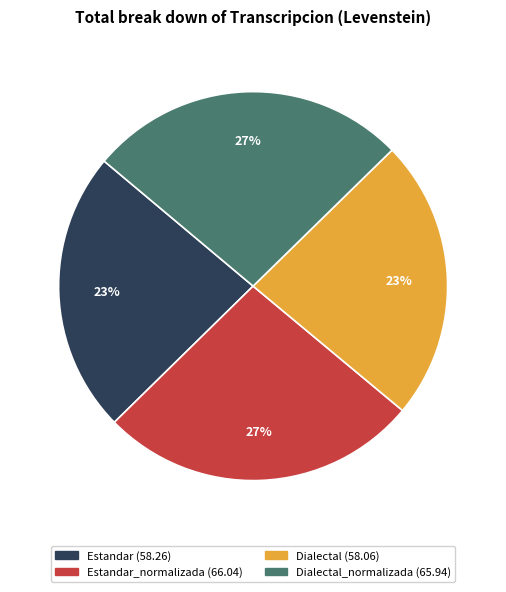

Is there any slice that represents more than half of the pie?

No